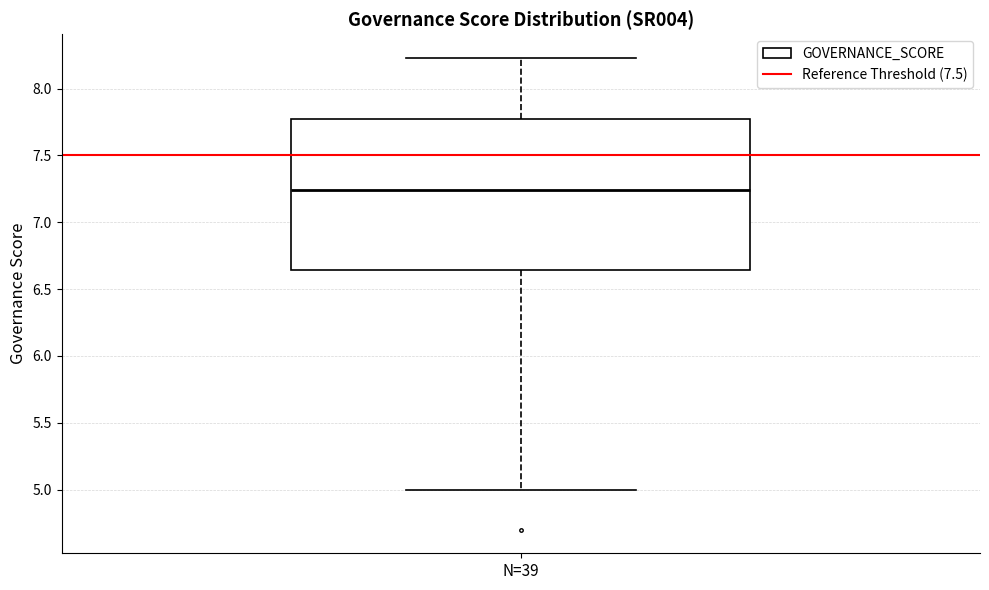

Read this box plot against the y-axis: the position of the median line, the range covered by the box, and the ends of both whiskers. The values are not printed on the chart, so give them approximately, as read against the axis.

median 7.25, box 6.65 to 7.75, whiskers 5.00 to 8.25